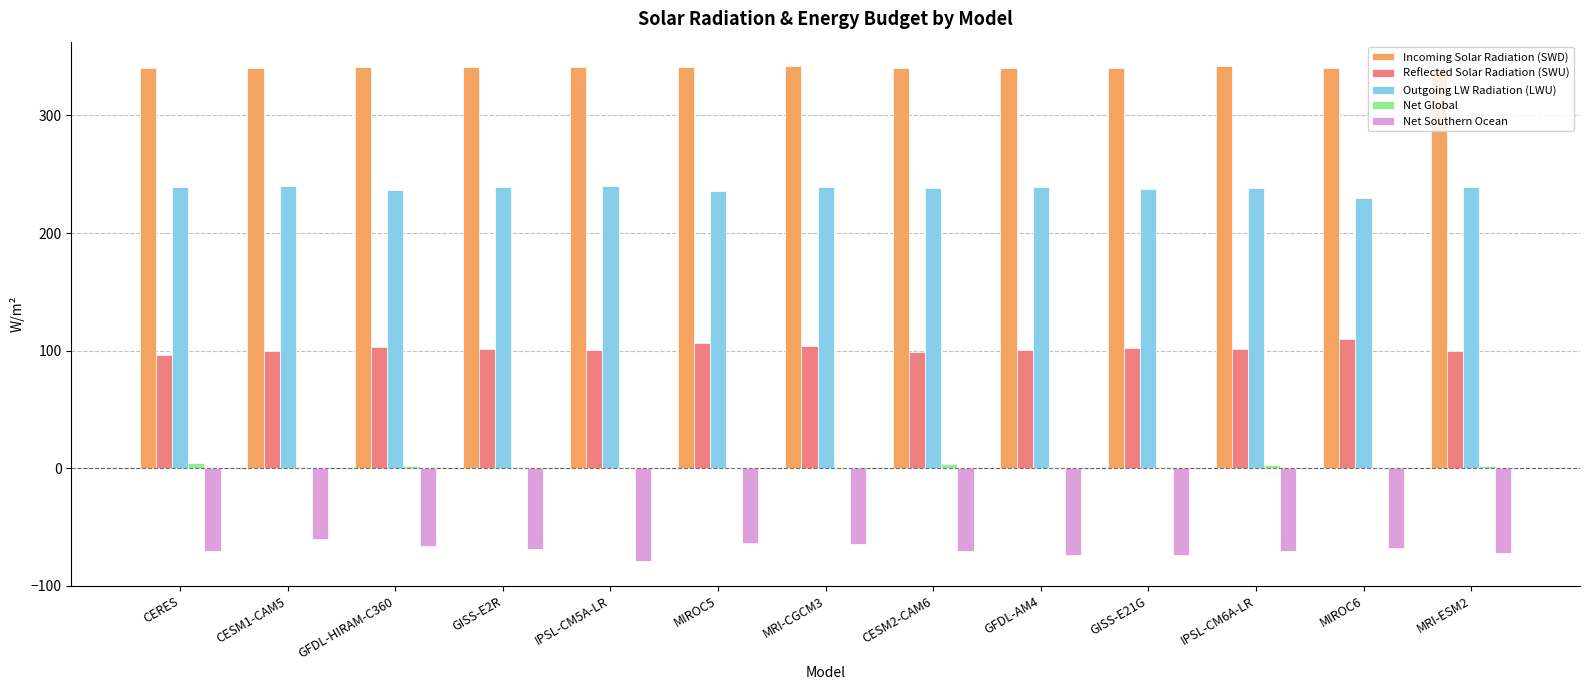

The value of Outgoing LW Radiation (LWU) at IPSL-CM5A-LR is 239.6. True or false?

True